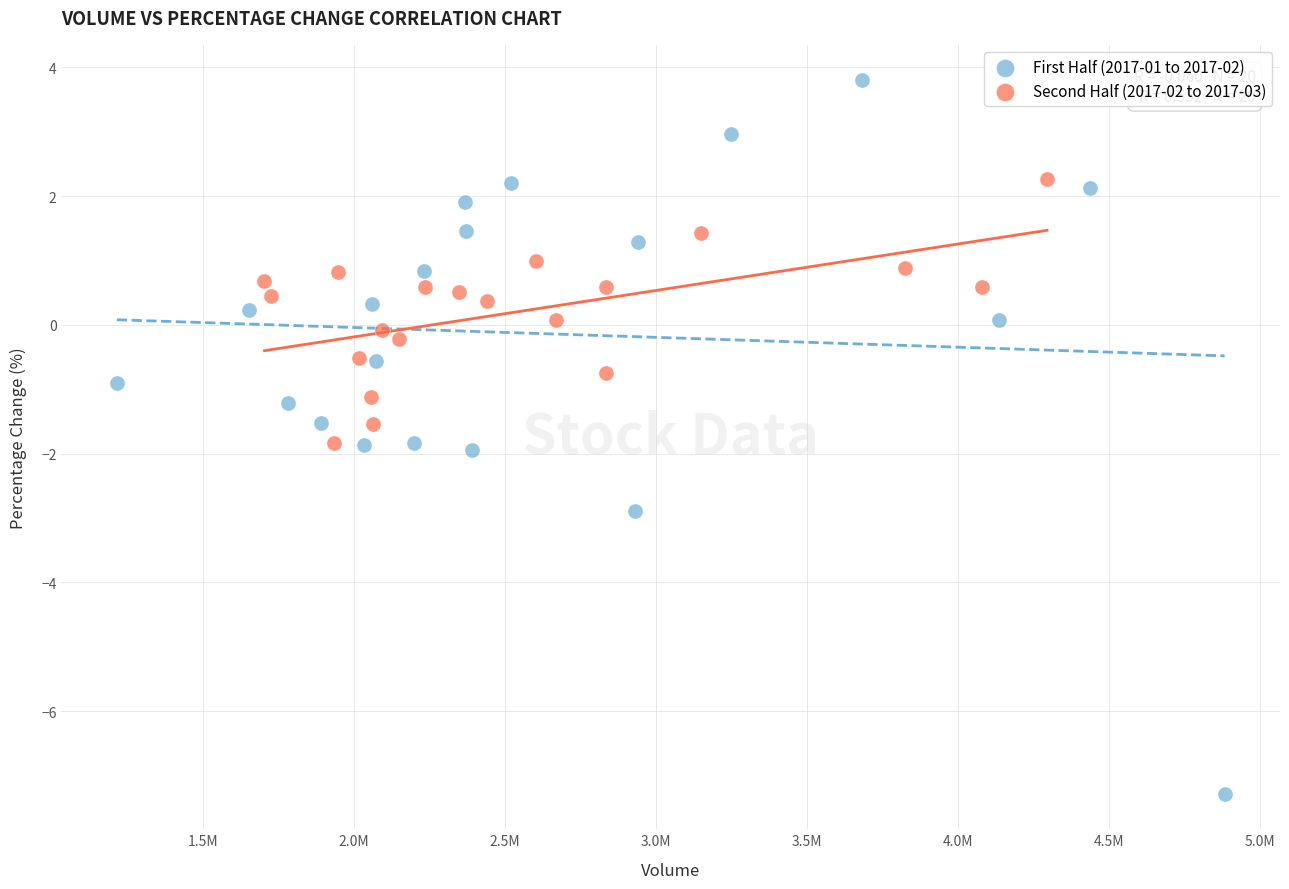

What are all the series names shown in the legend?

First Half (2017-01 to 2017-02), Second Half (2017-02 to 2017-03)